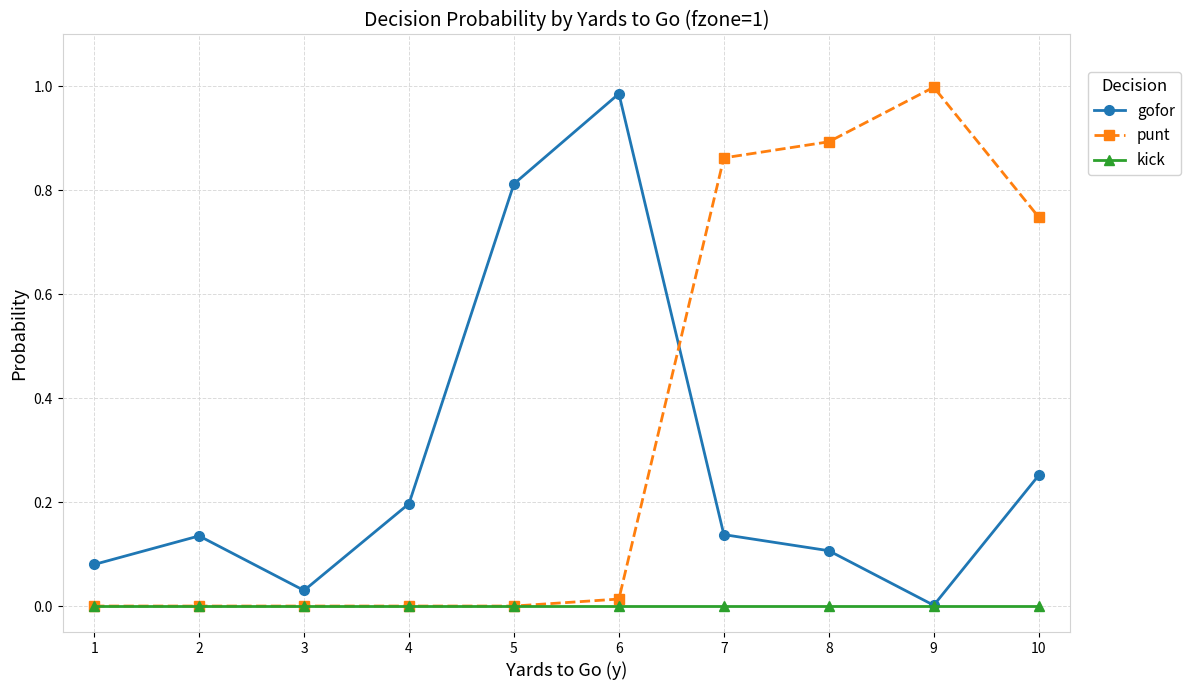

Does the chart have visible grid lines?

Yes